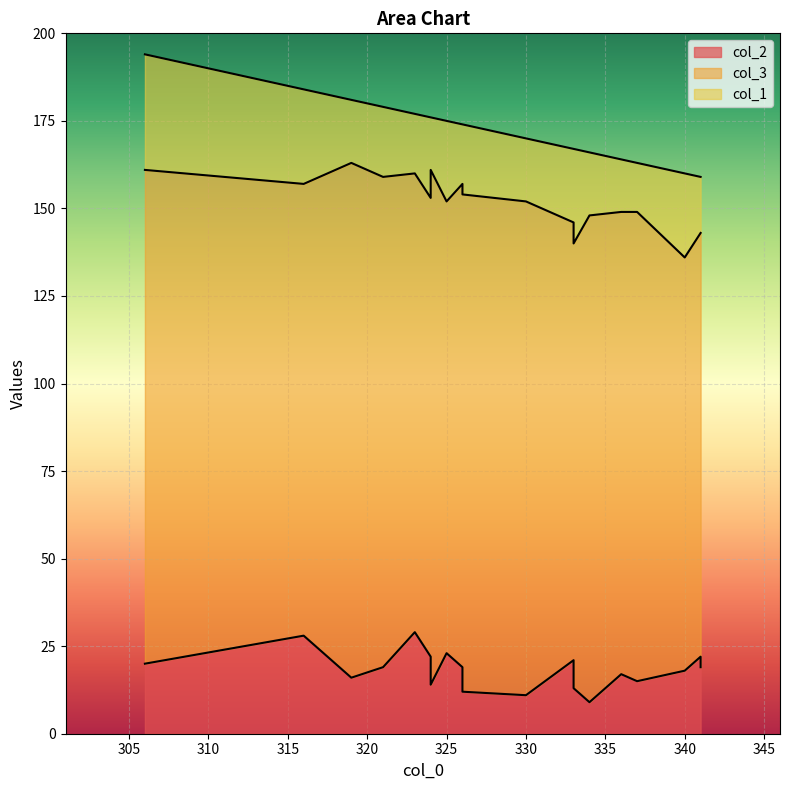

At how many categories does at least one series exceed 122?

17